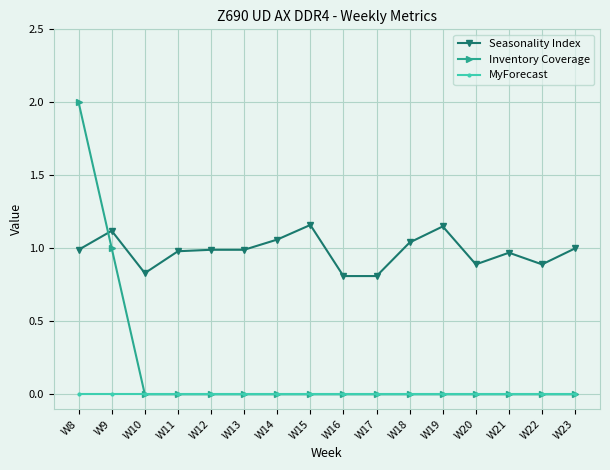

What is the difference between the maximum and second lowest values in the Inventory Coverage series?

2.0